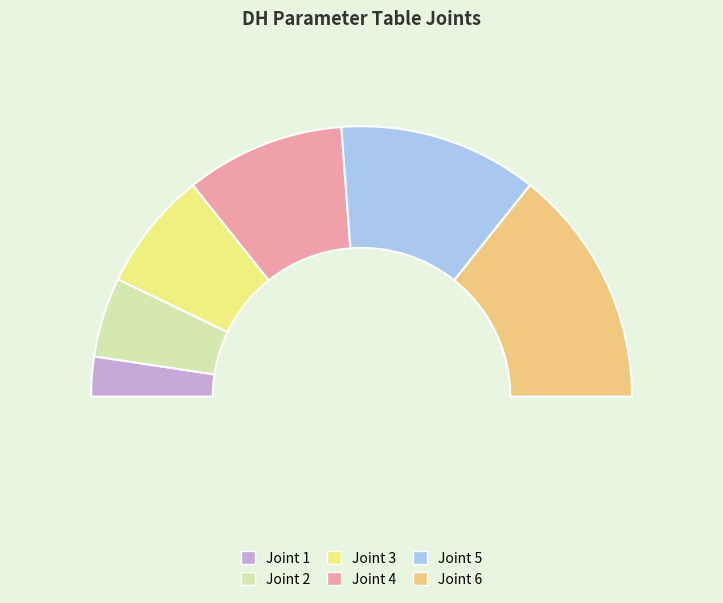

To the nearest percent, what portion does 2 represent?

10%